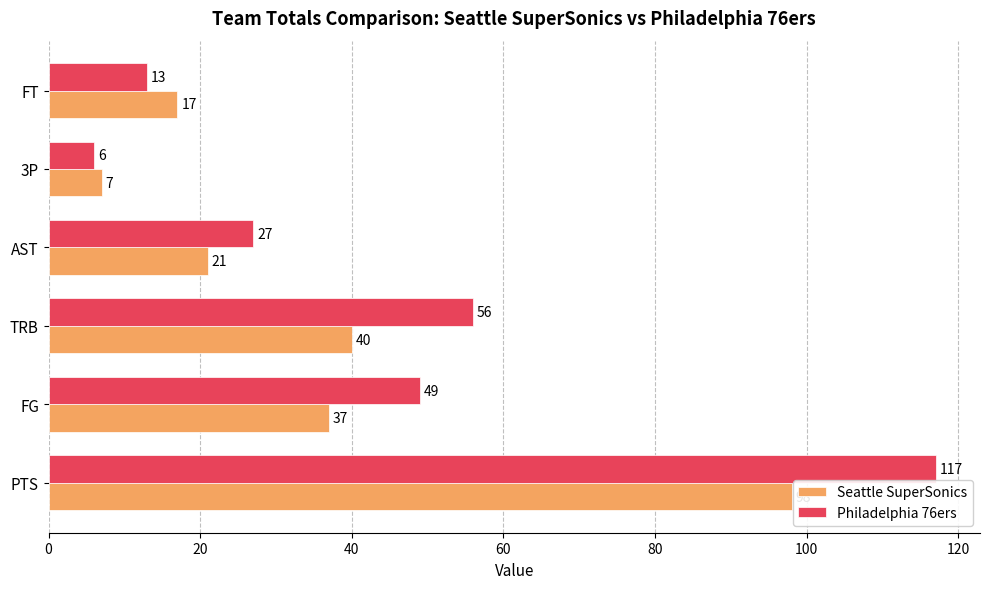

What is the sum of all Seattle SuperSonics values?

220